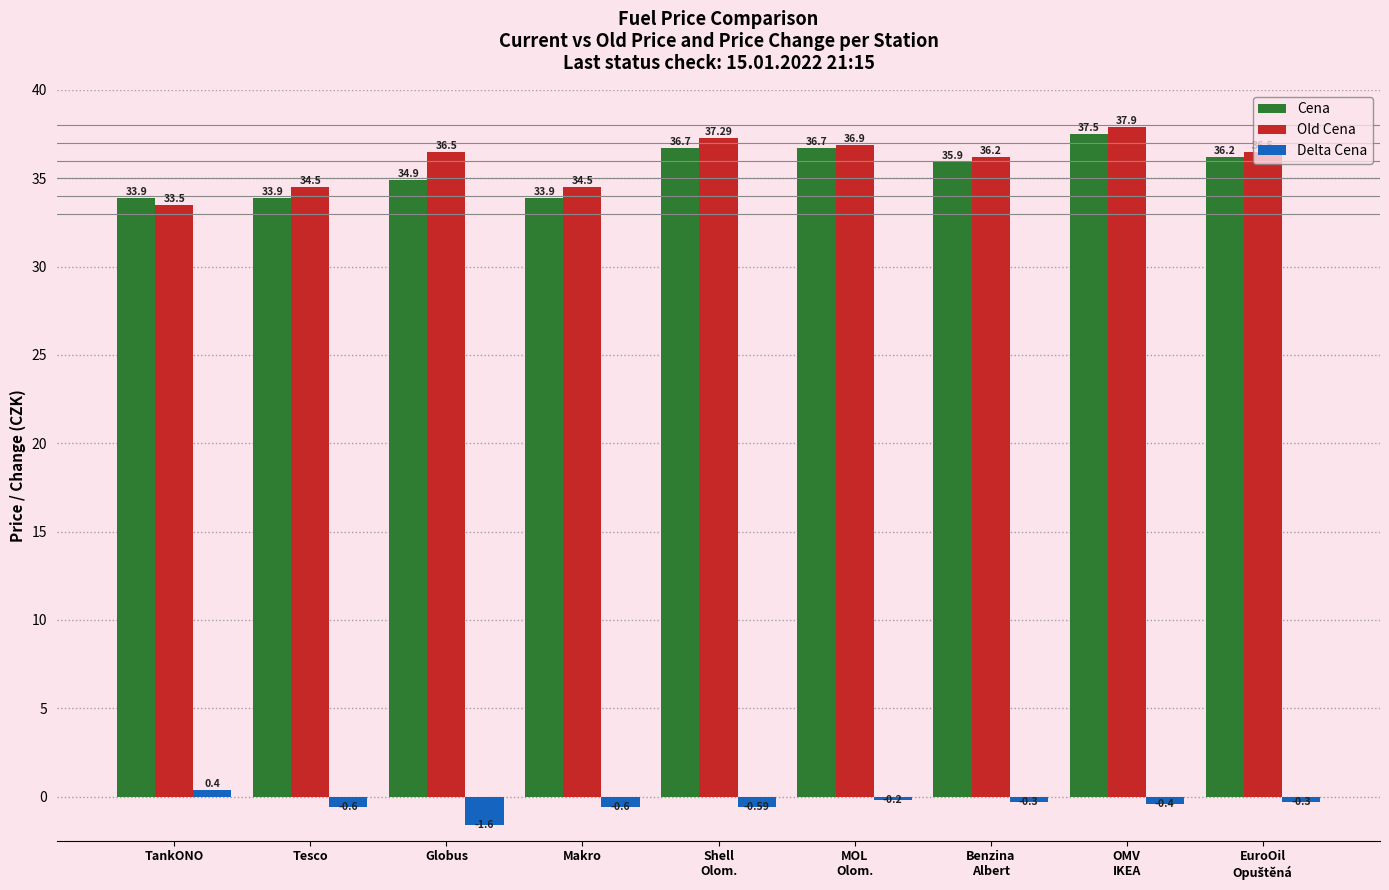

List the series in order of their peak value, lowest first.

Delta Cena, Cena, Old Cena